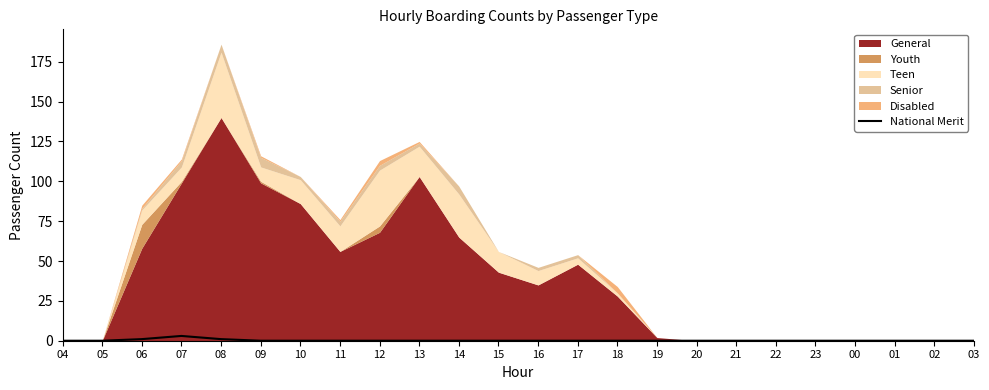

Reading left to right, what are all the values shown in this chart?

0	0	1	3	1	0	0	0	0	0	0	0	0	0	0	0	0	0	0	0	0	0	0	0